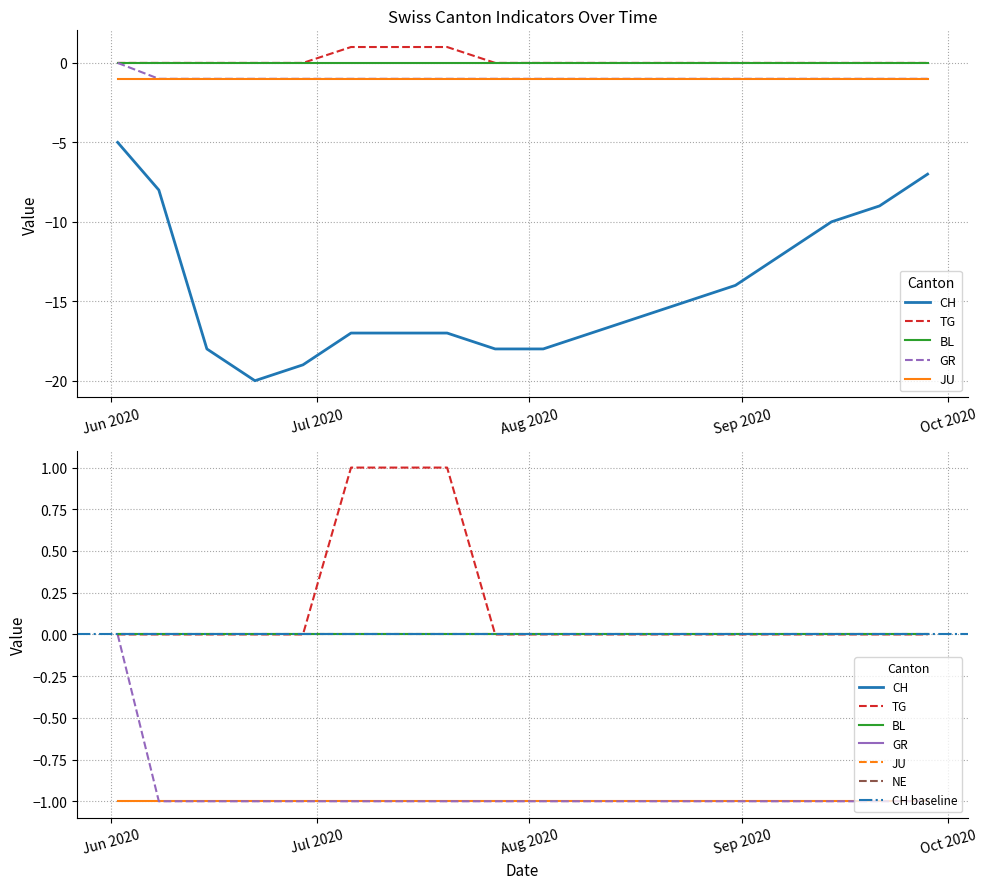

Which series changed the most between 2020-06-08 and 2020-07-20?

CH